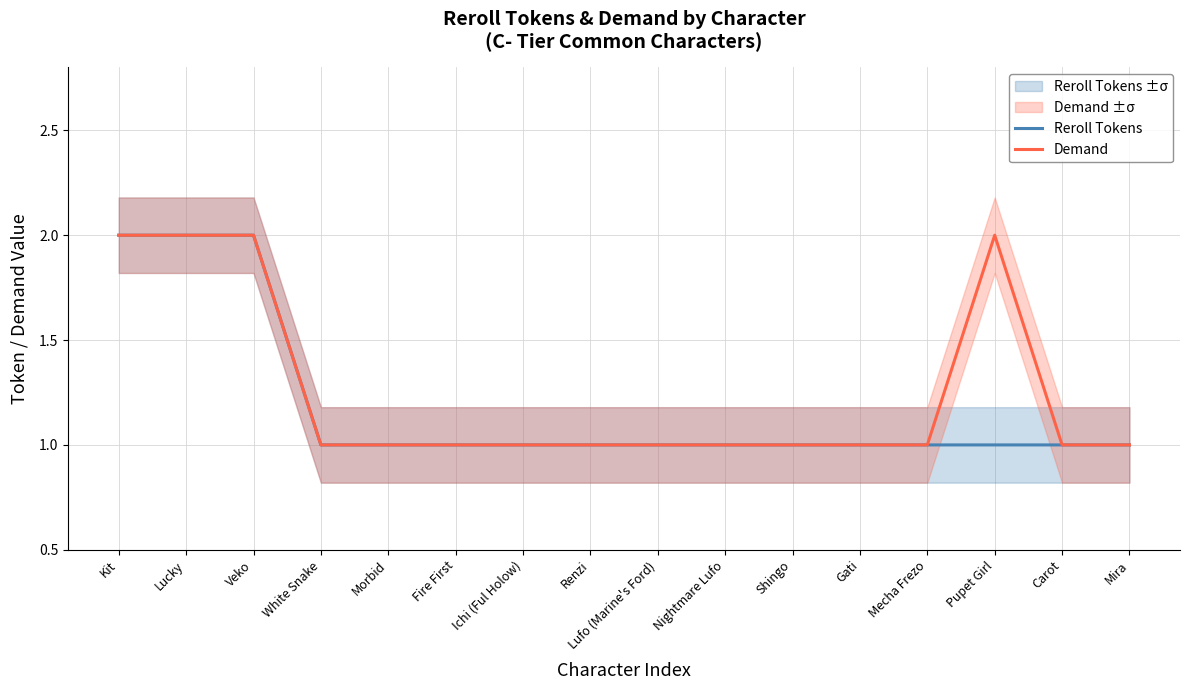

What are all the series names shown in the legend?

Reroll Tokens, Demand